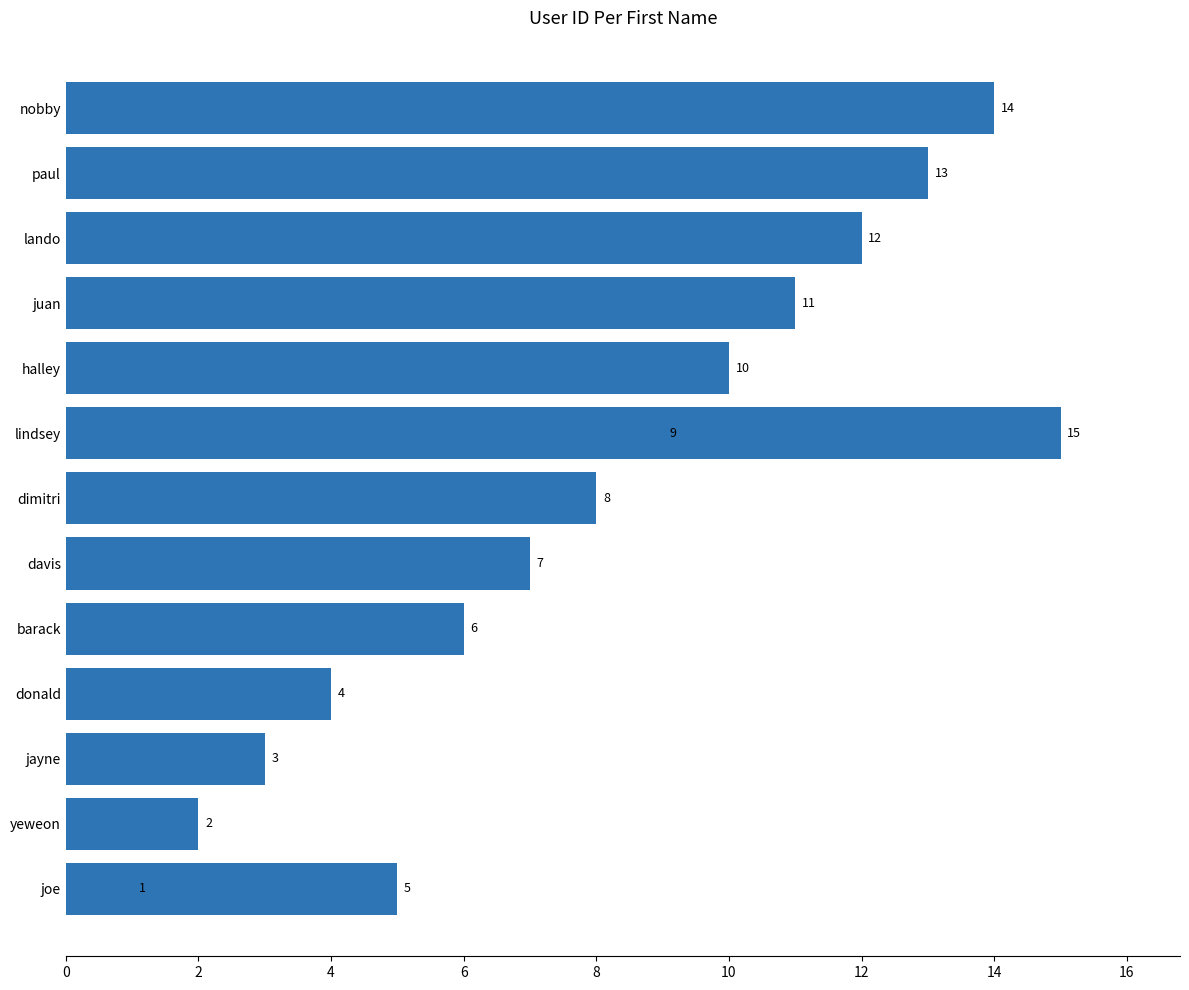

The value at 16 is 13. True or false?

False